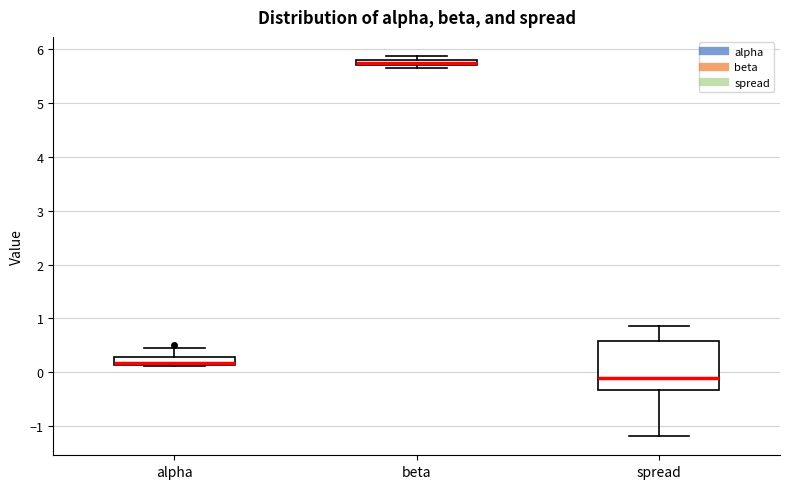

Which box is the tallest, from its lower edge to its upper edge?

spread